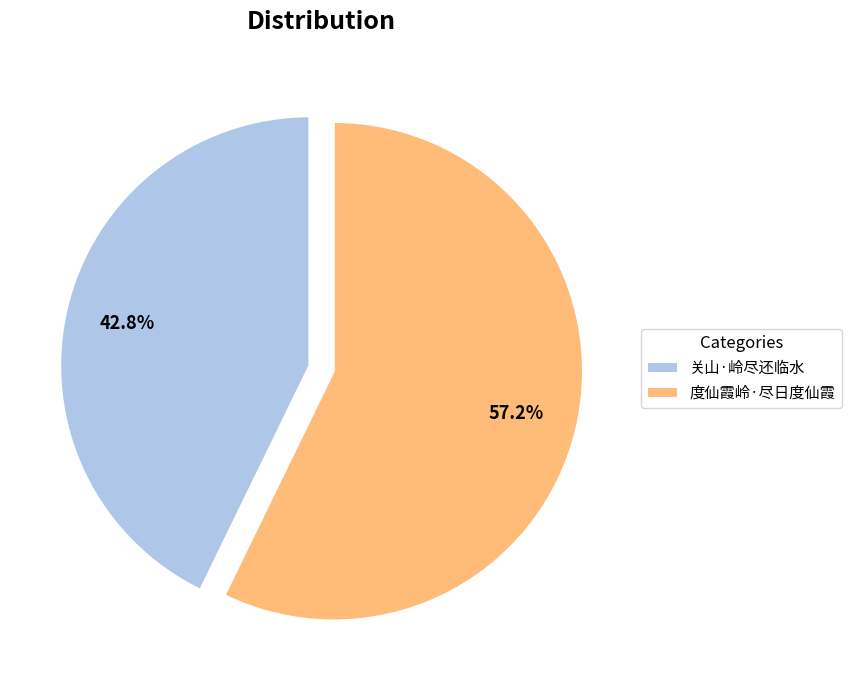

What is the ratio of the value at 度仙霞岭·尽日度仙霞 to the value at 关山·岭尽还临水?

1.3